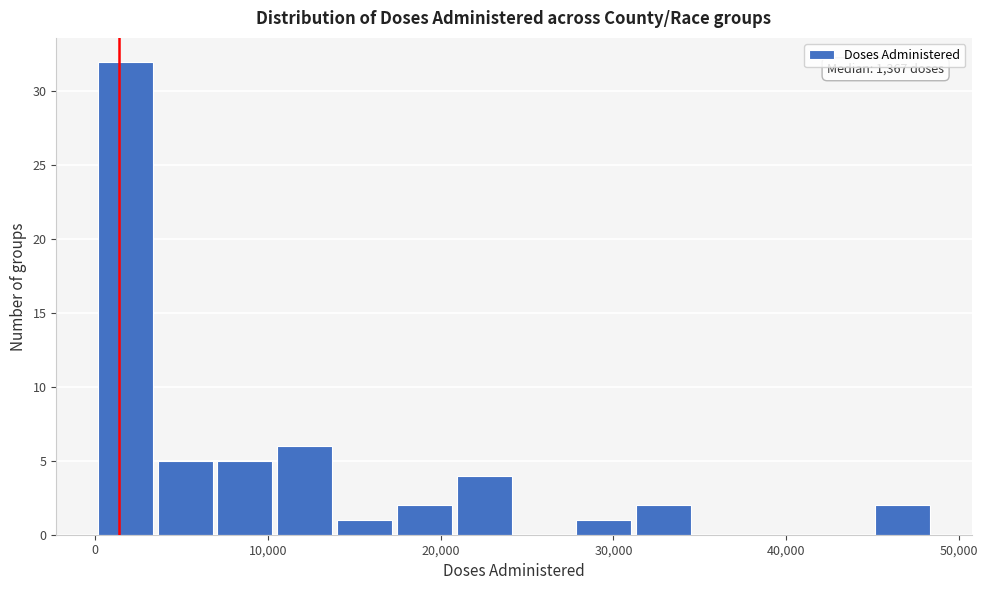

Read against the x-axis, roughly where is the centre of the tallest bar?

2000